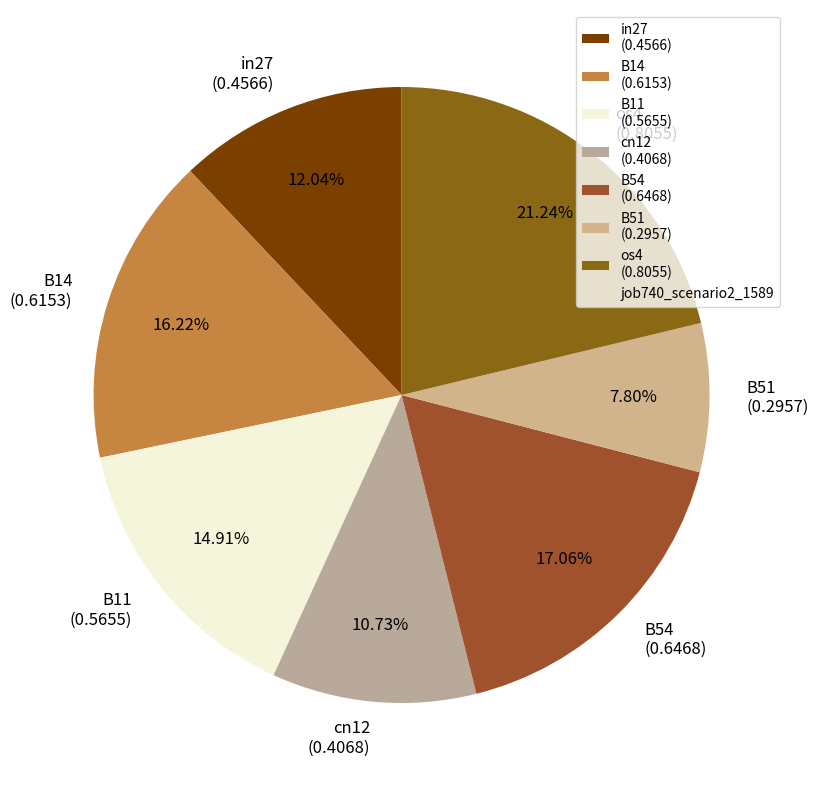

To the nearest percent, what is the difference between the os4 and B51 slice percentages?

13%